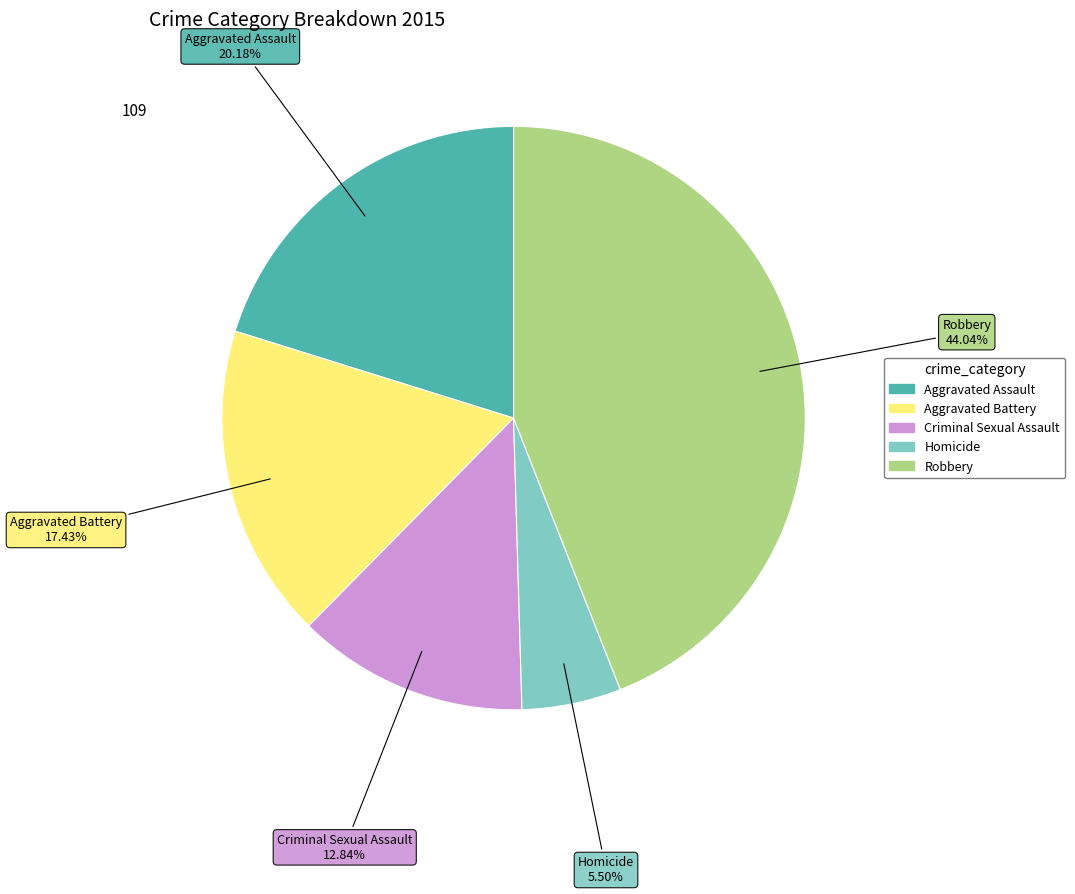

The Aggravated Battery slice represents 17% of the pie. True or false?

True